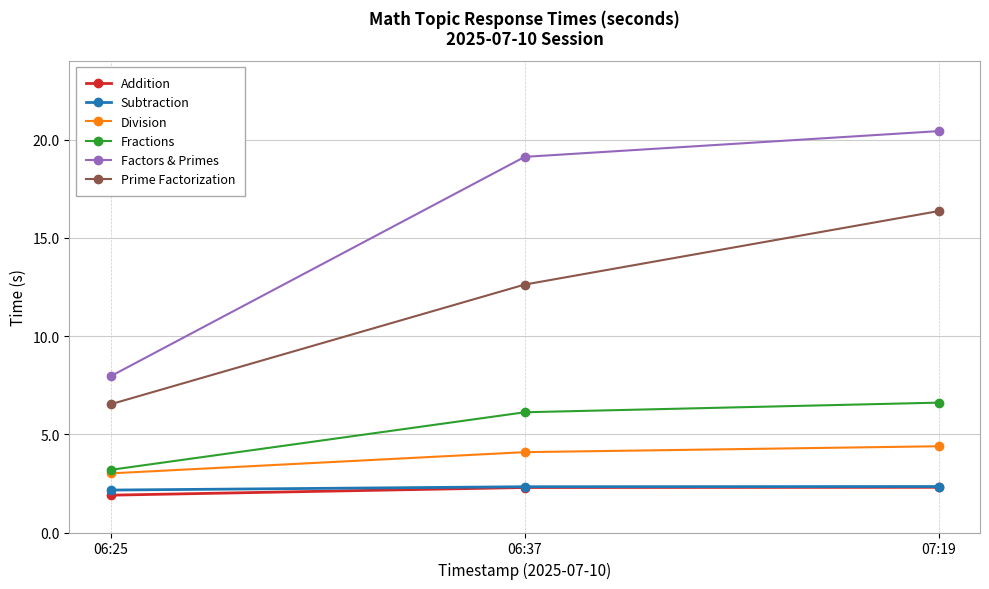

Reading left to right, extract all data points from this chart.

Addition: 06:25=1.9	06:37=2.3	07:19=2.3
Subtraction: 06:25=2.2	06:37=2.3	07:19=2.3
Division: 06:25=3.0	06:37=4.1	07:19=4.4
Fractions: 06:25=3.2	06:37=6.1	07:19=6.6
Factors & Primes: 06:25=8.0	06:37=19.1	07:19=20.4
Prime Factorization: 06:25=6.5	06:37=12.6	07:19=16.4